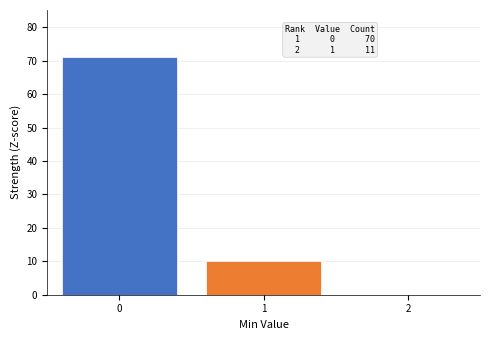

Reading right to left, list all the values displayed in this chart.

2=0	1=10	0=71